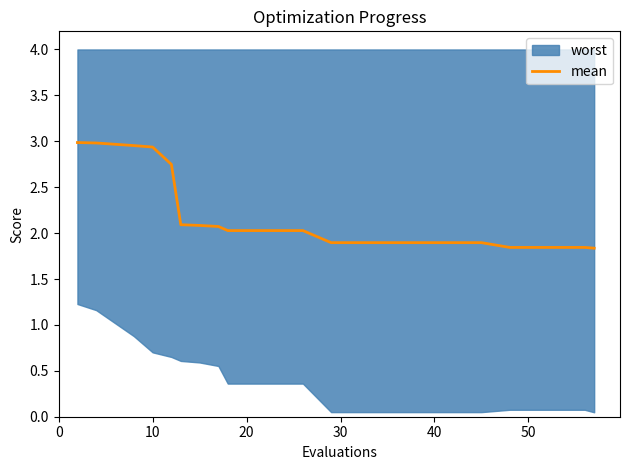

Where is the data nearest to the value 2?

8